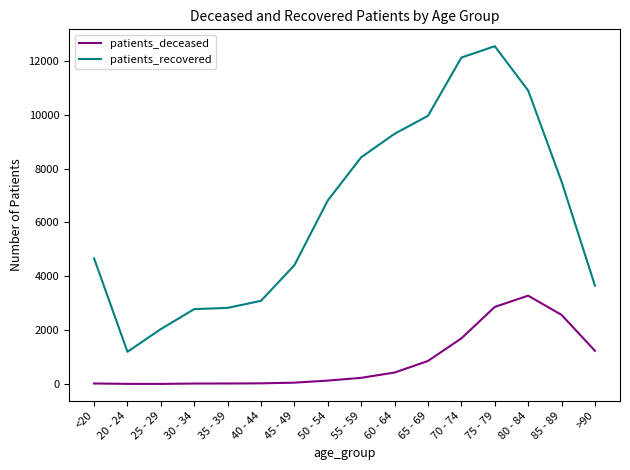

True or false: patients_recovered and patients_deceased cross at least once.

False